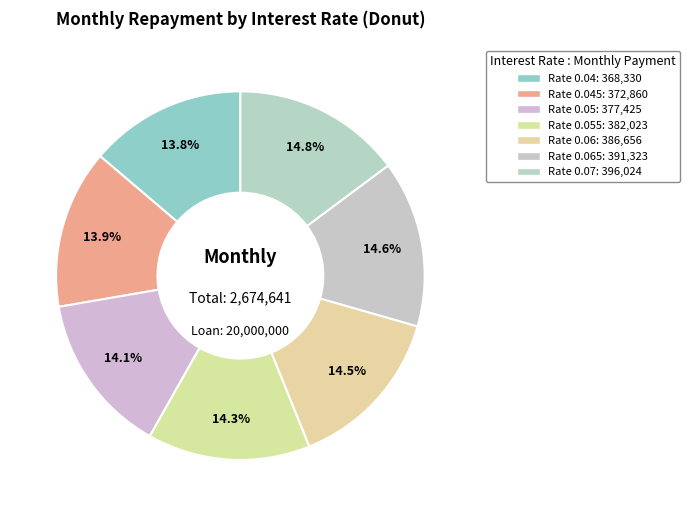

How many segments does this pie chart have?

7